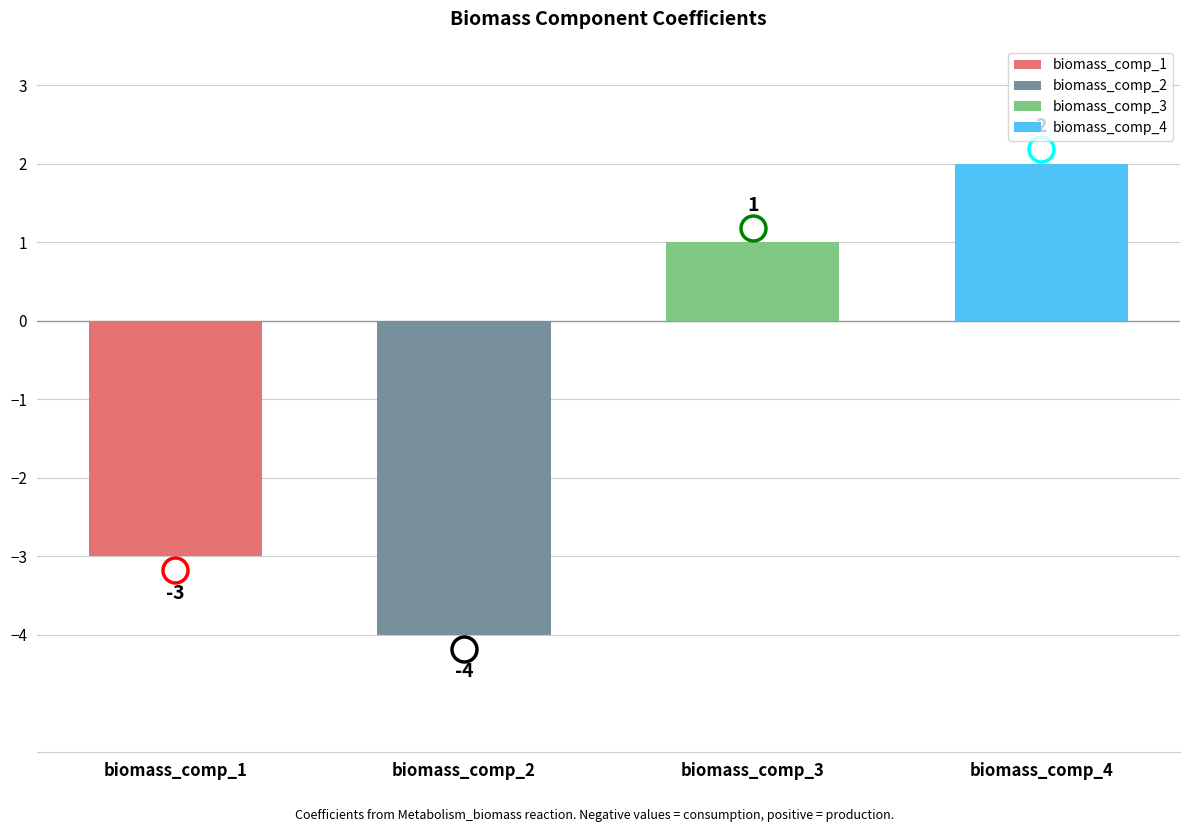

Rank the categories by value from highest to lowest.

biomass_id_004, biomass_id_003, biomass_id_001, biomass_id_002